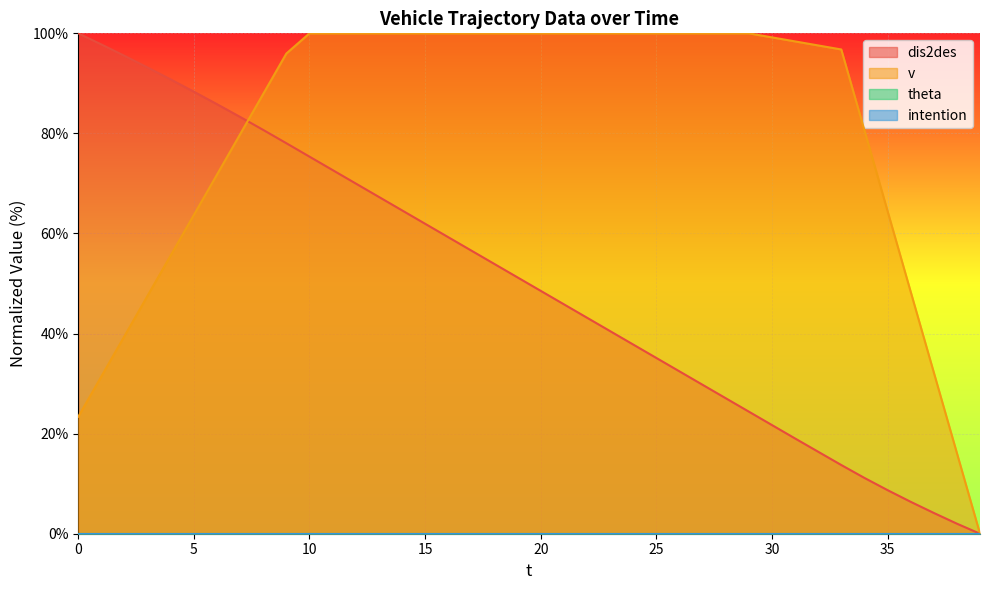

Reading left to right, extract all data points from this chart.

dis2des: 0=100.0	1=97.8	2=95.5	3=93.2	4=90.8	5=88.3	6=85.8	7=83.3	8=80.7	9=78.0	10=75.4	11=72.7	12=70.0	13=67.3	14=64.6	15=61.9	16=59.3	17=56.6	18=53.9	19=51.2	20=48.5	21=45.9	22=43.2	23=40.5	24=37.8	25=35.1	26=32.4	27=29.8	28=27.1	29=24.4	30=21.7	31=19.0	32=16.4	33=13.7	34=11.2	35=8.7	36=6.4	37=4.2	38=2.0	39=0.0
v: 0=23.4	1=31.5	2=39.5	3=47.6	4=55.6	5=63.7	6=71.8	7=79.8	8=87.9	9=96.0	10=100.0	11=100.0	12=100.0	13=100.0	14=100.0	15=100.0	16=100.0	17=100.0	18=100.0	19=100.0	20=100.0	21=100.0	22=100.0	23=100.0	24=100.0	25=100.0	26=100.0	27=100.0	28=100.0	29=100.0	30=99.2	31=98.4	32=97.6	33=96.8	34=80.6	35=64.5	36=48.4	37=32.3	38=16.1	39=0.0